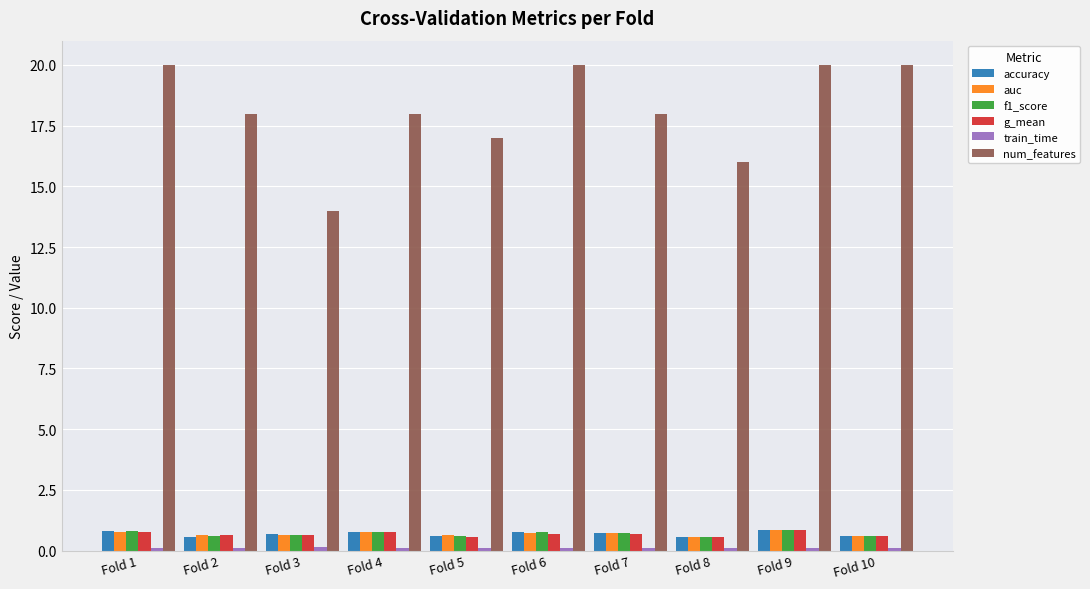

What is the average value of the auc series?

0.7